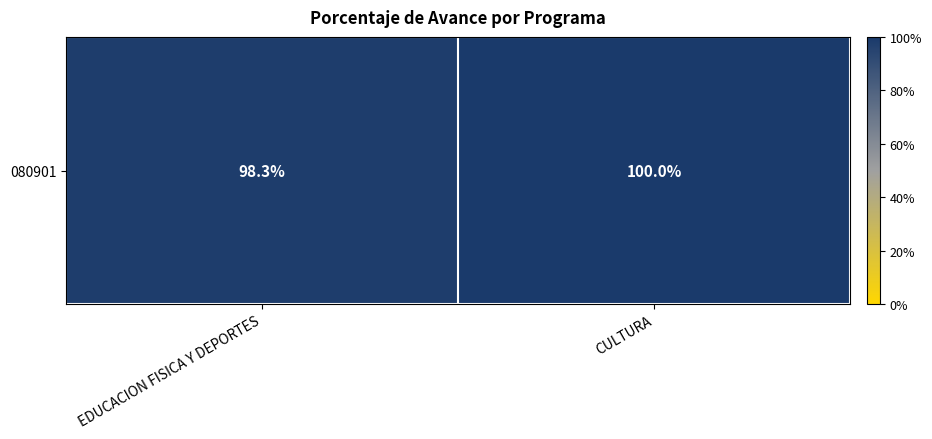

At which category does the chart reach its minimum across all series?

EDUCACION FISICA Y DEPORTES